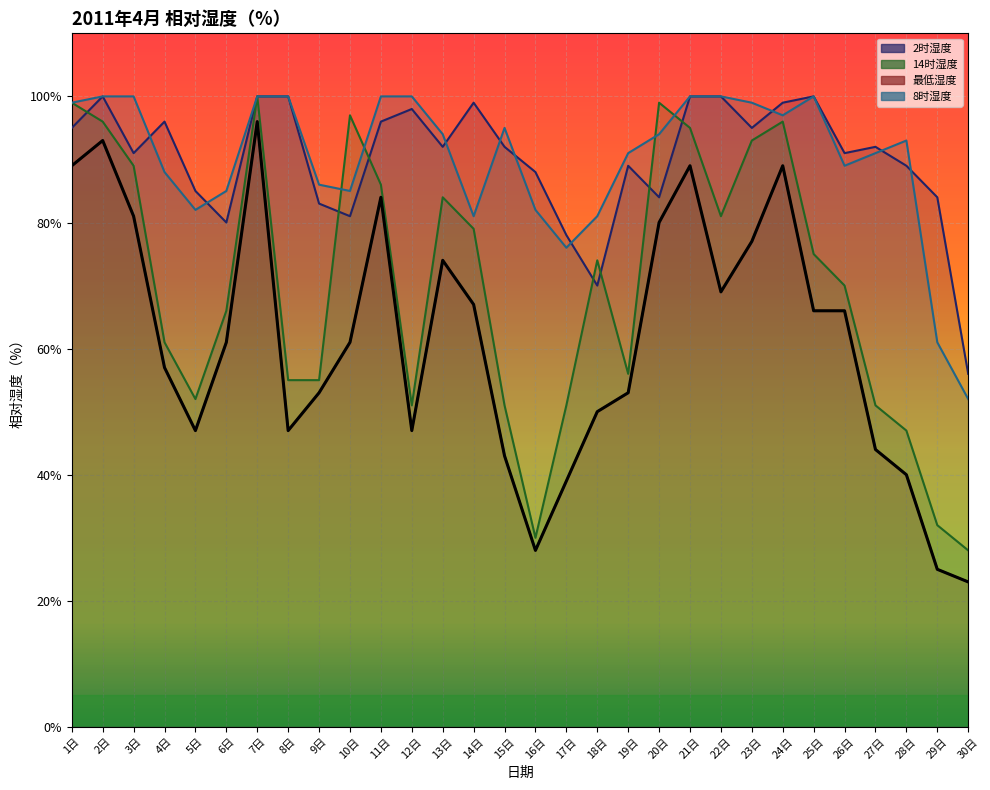

What is the difference between the maximum and minimum values?

73